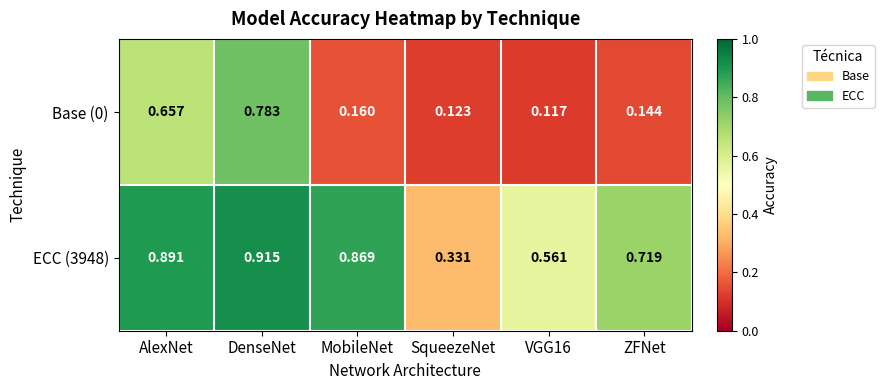

Which series changed the most between AlexNet and SqueezeNet?

ECC (3948)